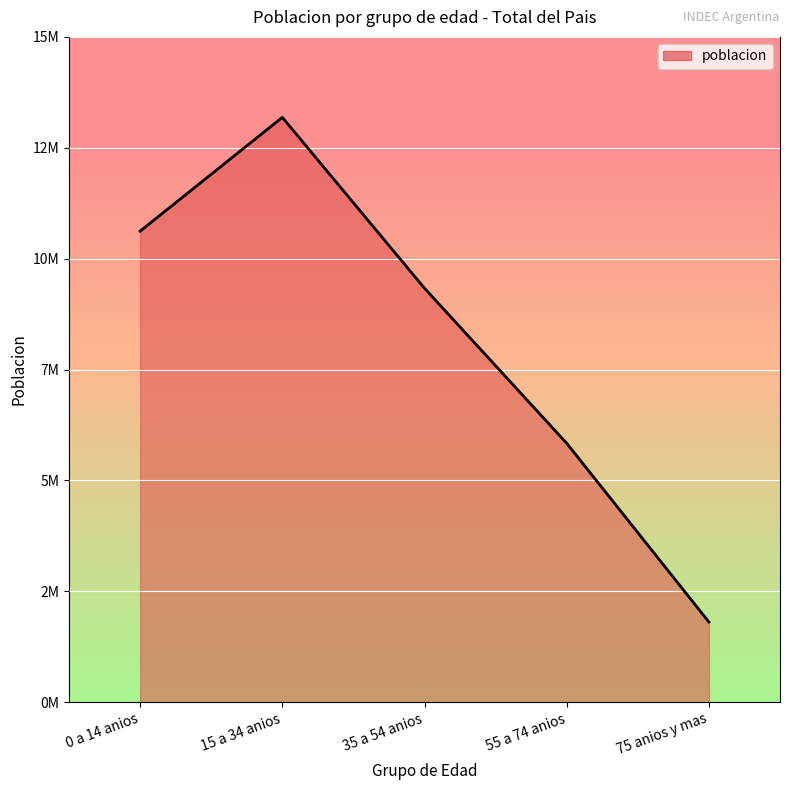

How many points are higher than both their immediate neighbors (excluding endpoints)?

1